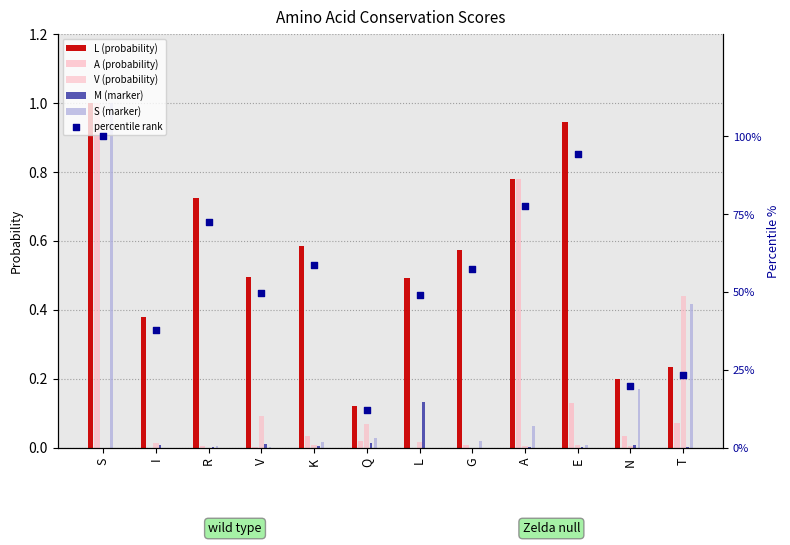

What is the total value across all series at I?

38.3